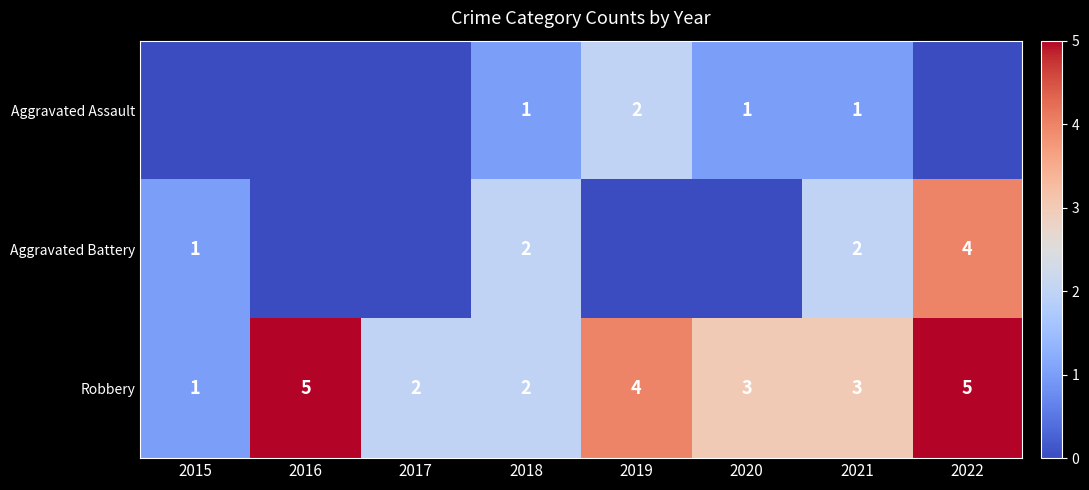

Which has a higher value, 2019 or 2015?

2019